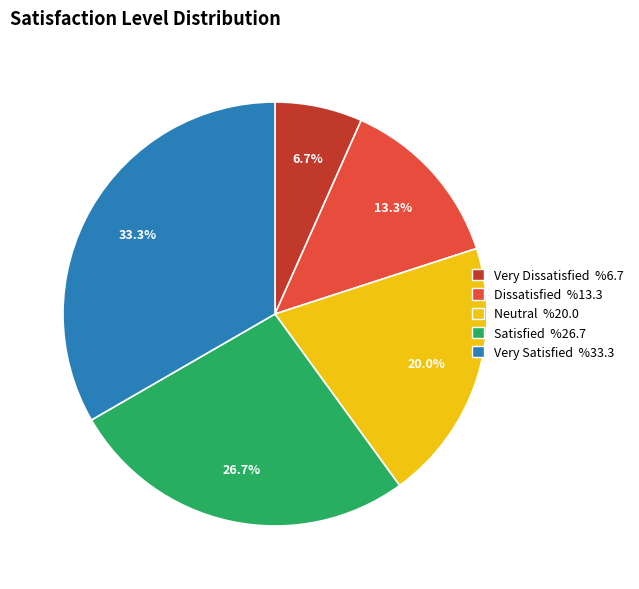

Rank the categories by value from lowest to highest.

Very Dissatisfied, Dissatisfied, Neutral, Satisfied, Very Satisfied